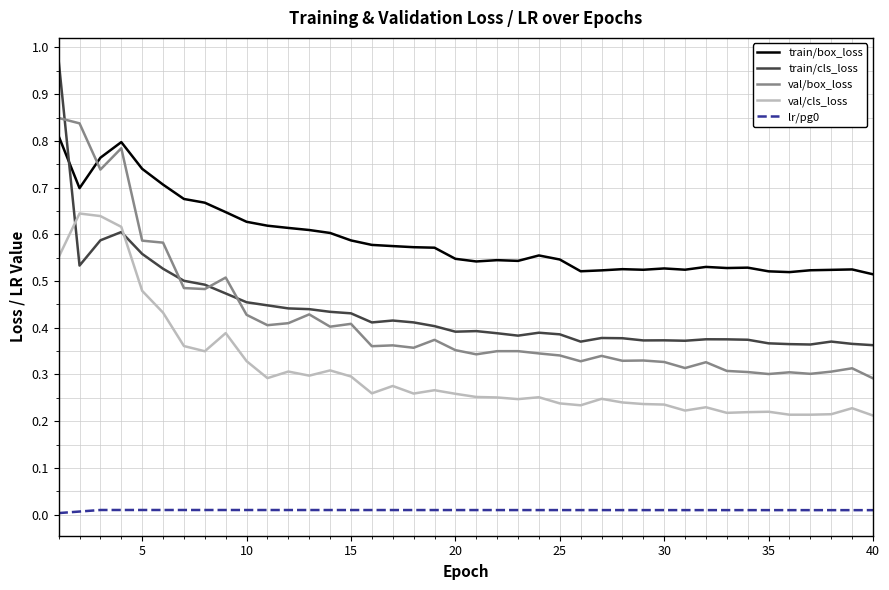

True or false: val/cls_loss and val/box_loss cross at least once.

False